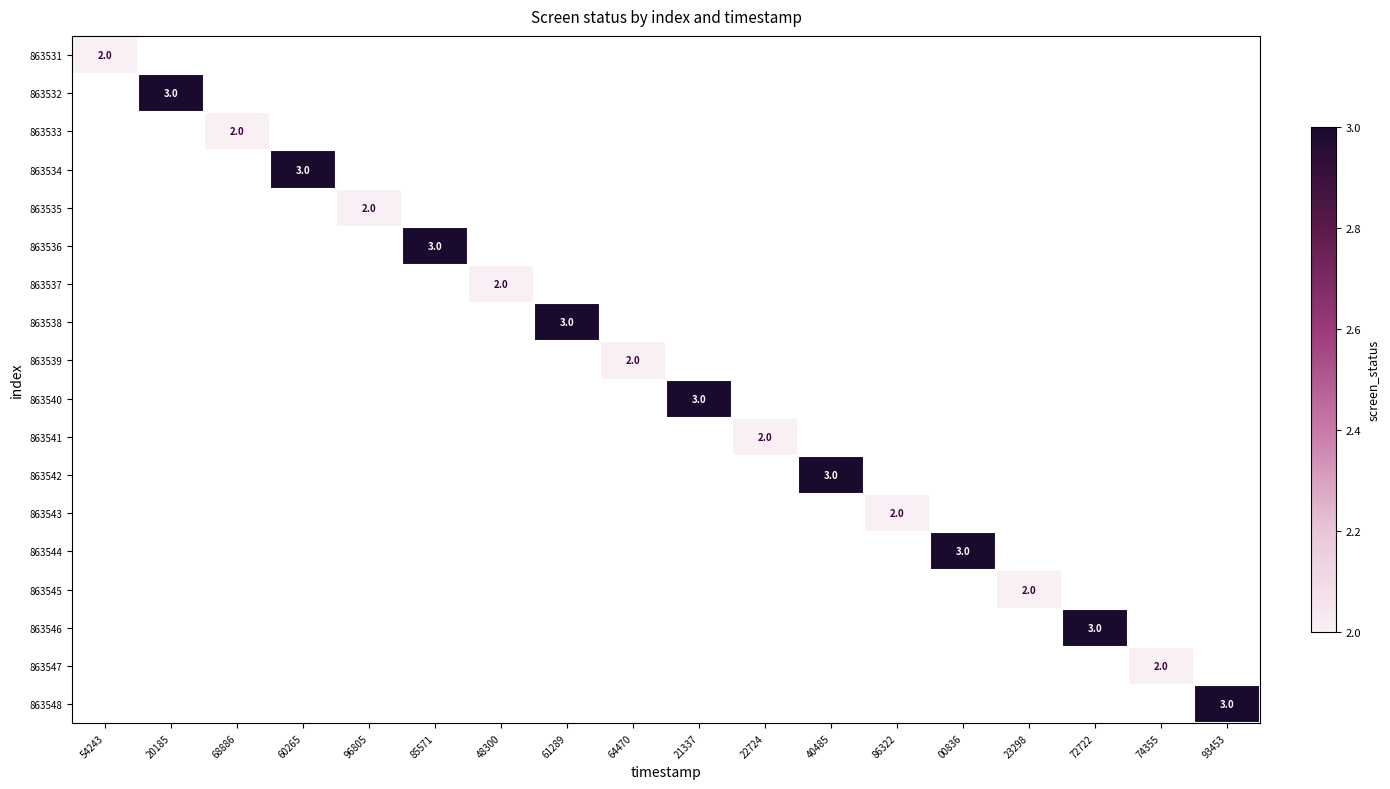

The 863548 series shows 4 at 93453. True or false?

False